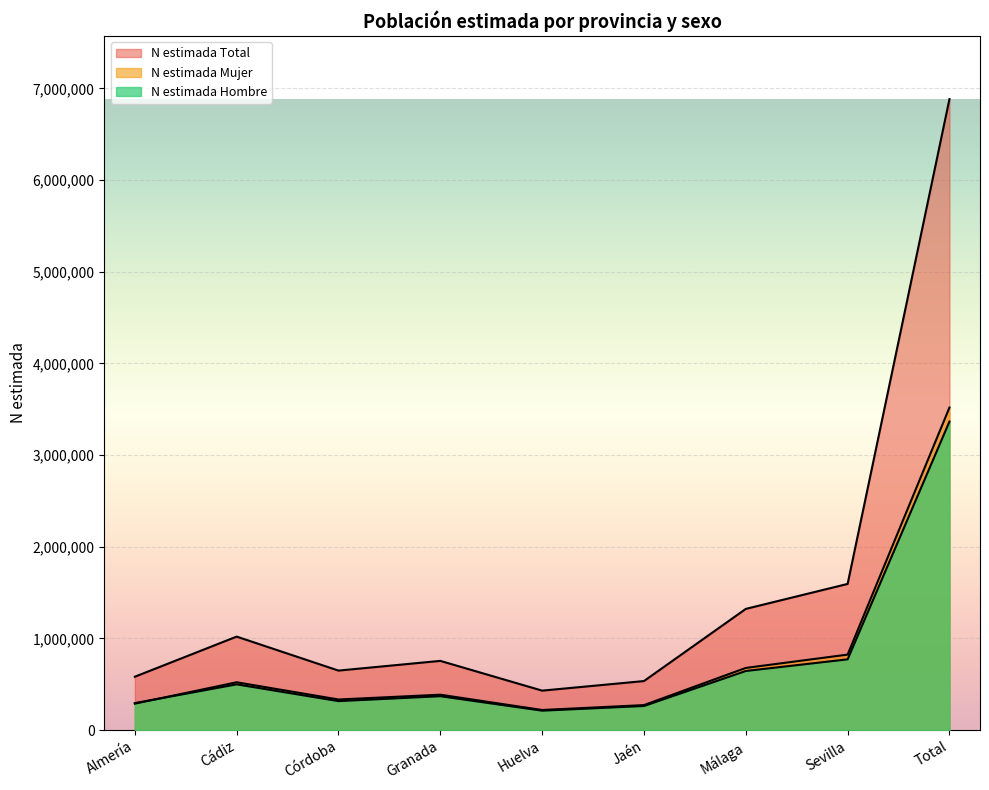

What is the difference between the second highest and second lowest values in the N estimada Mujer series?

550749